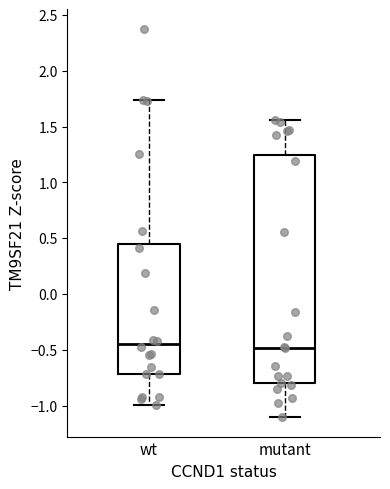

Reading left to right, transcribe this box plot: for each box, give where its median line is, the range the box spans, and where its two whiskers end, as read against the y-axis. The values are not printed on the chart, so give them approximately, as read against the axis.

wt: median -0.45, box -0.70 to 0.45, whiskers -1.00 to 1.75
mutant: median -0.50, box -0.80 to 1.25, whiskers -1.10 to 1.55